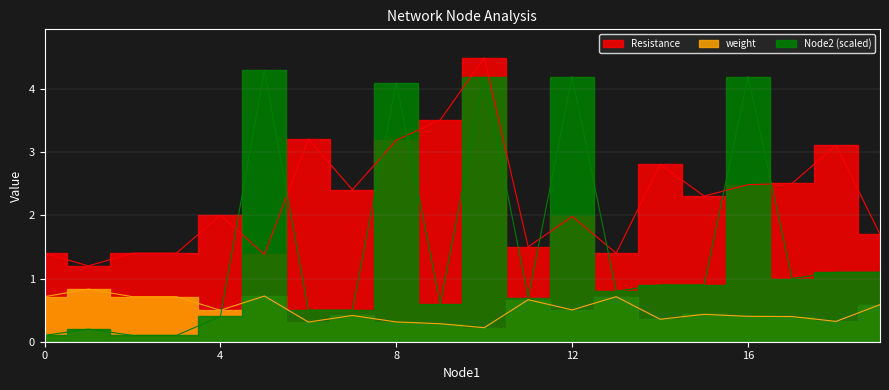

True or false: Resistance has a value of 2.5 at 17.

True